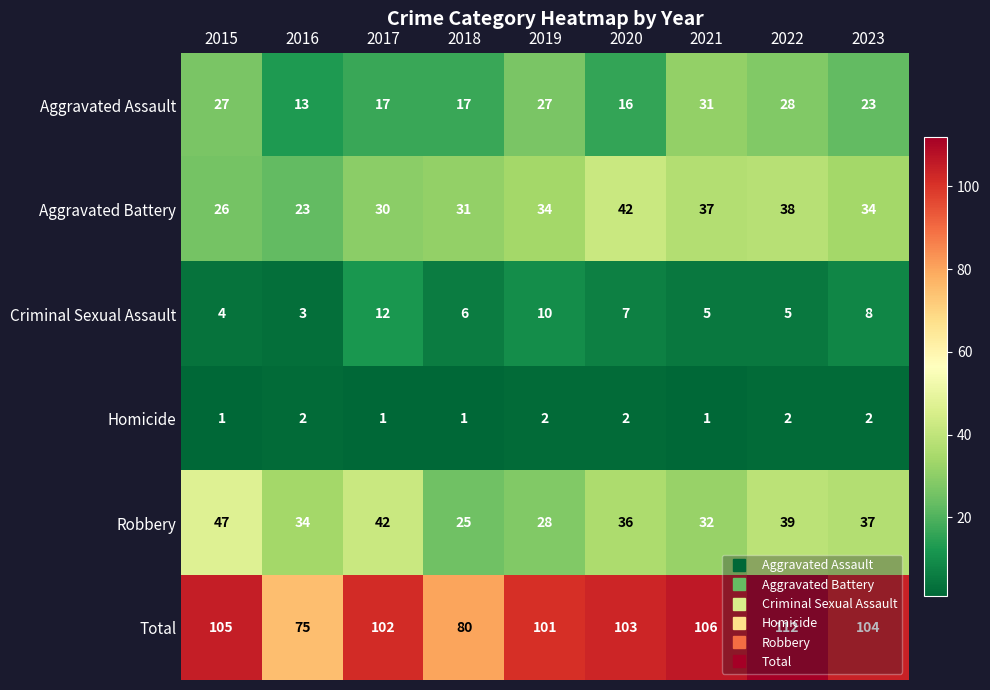

At which category does the chart reach its peak across all series?

2022